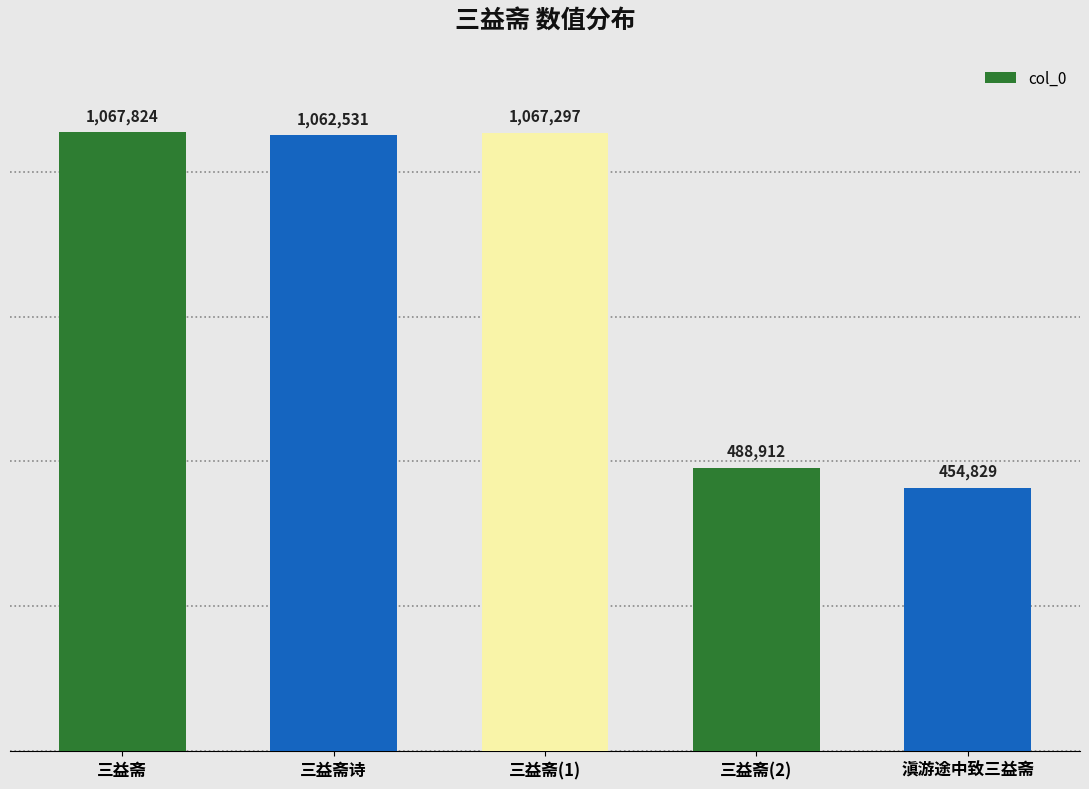

Rank the categories by value from highest to lowest.

三益斋, 三益斋(1), 三益斋诗, 三益斋(2), 滇游途中致三益斋